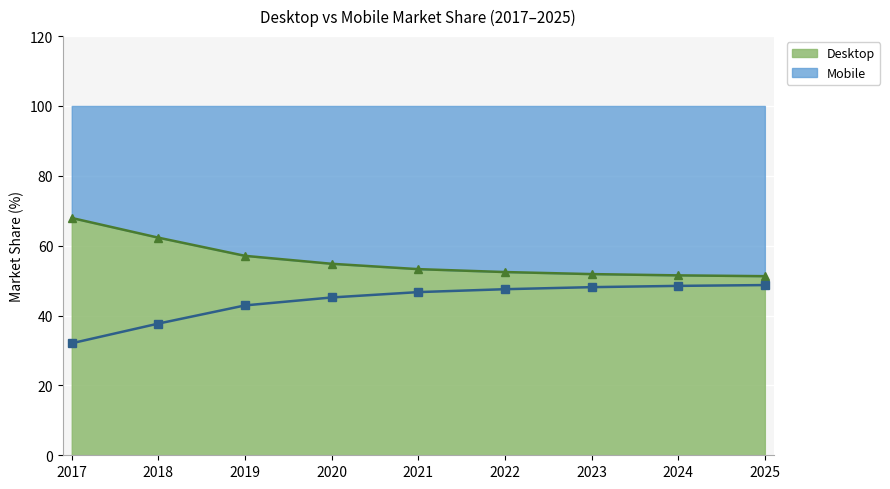

At which category is the sum across all series the highest?

2019